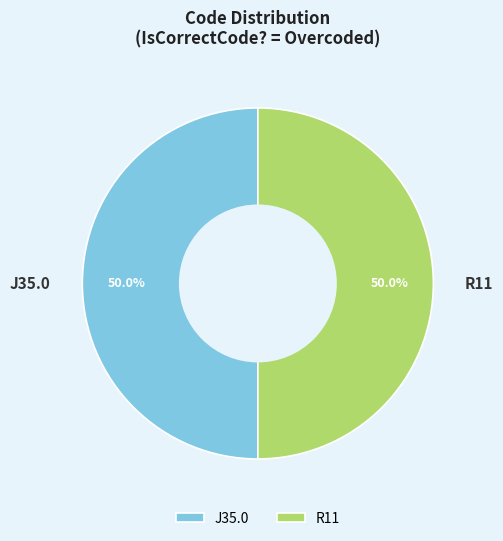

Combined, what portion of the pie is J35.0 and R11?

100.0%